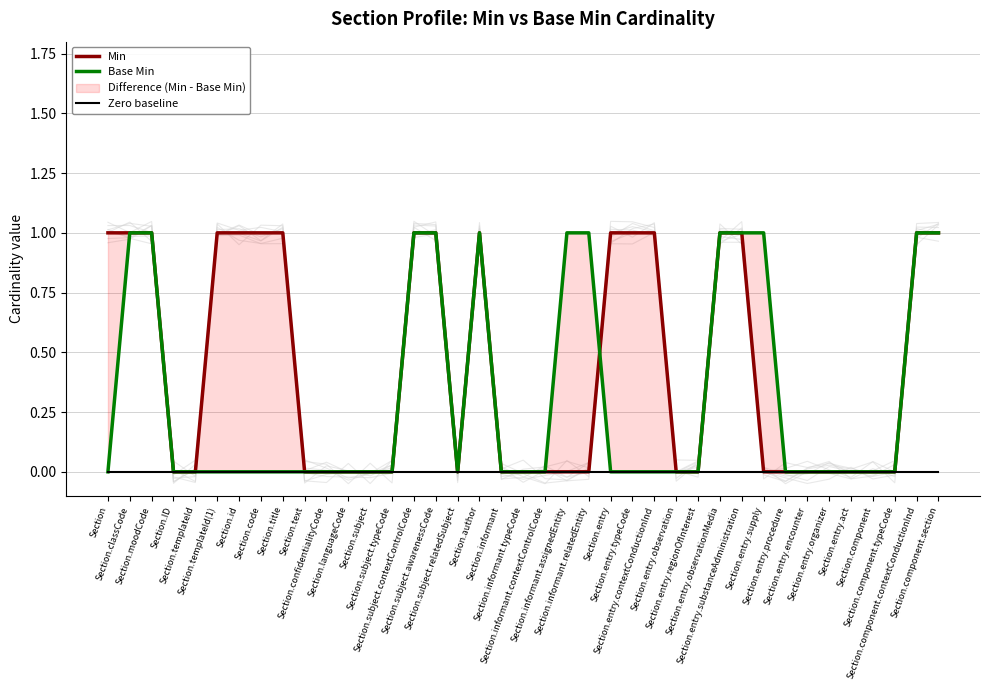

The value of Min at Section.subject.typeCode is -1. True or false?

False